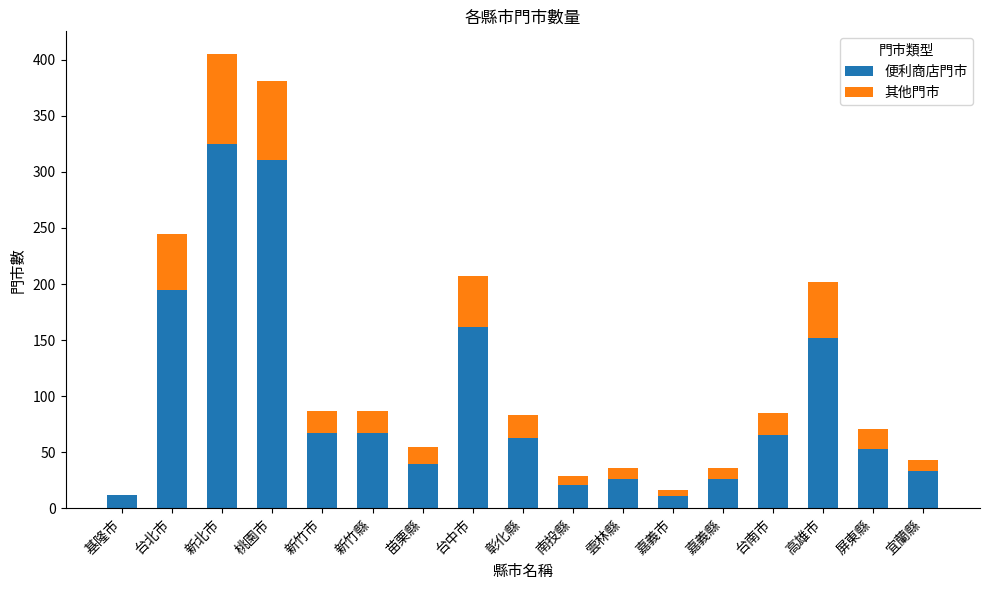

Count the number of categories in the chart.

17